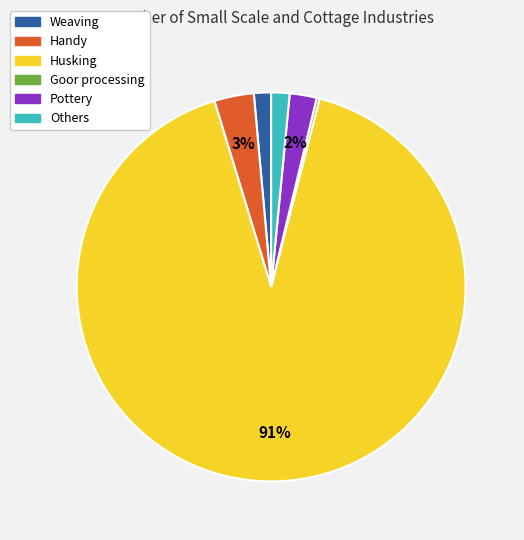

Which slice is the largest?

Husking